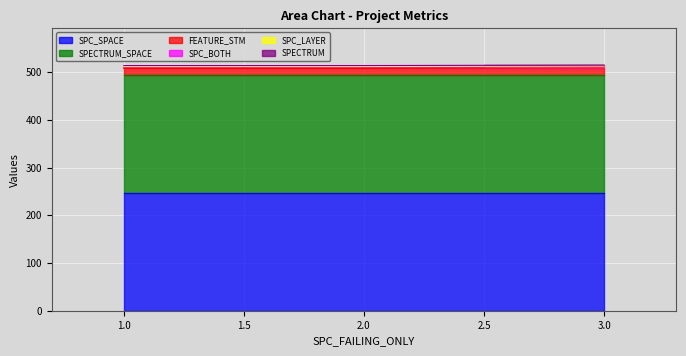

What is the spread (max minus min) of values at 1?

245